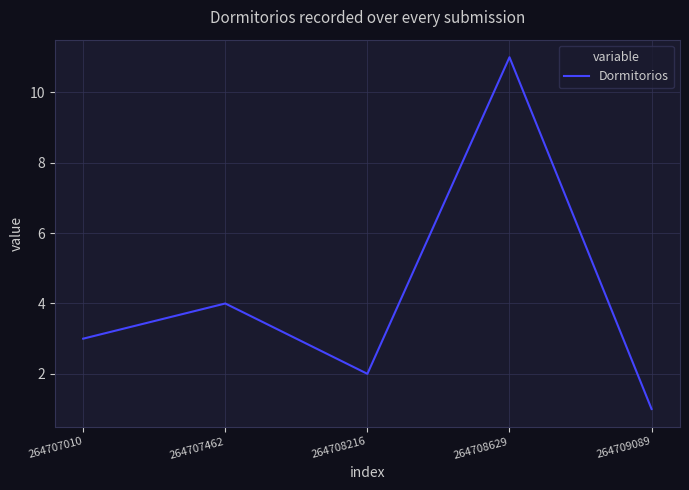

Reading right to left, what are all the values shown in this chart?

1	11	2	4	3